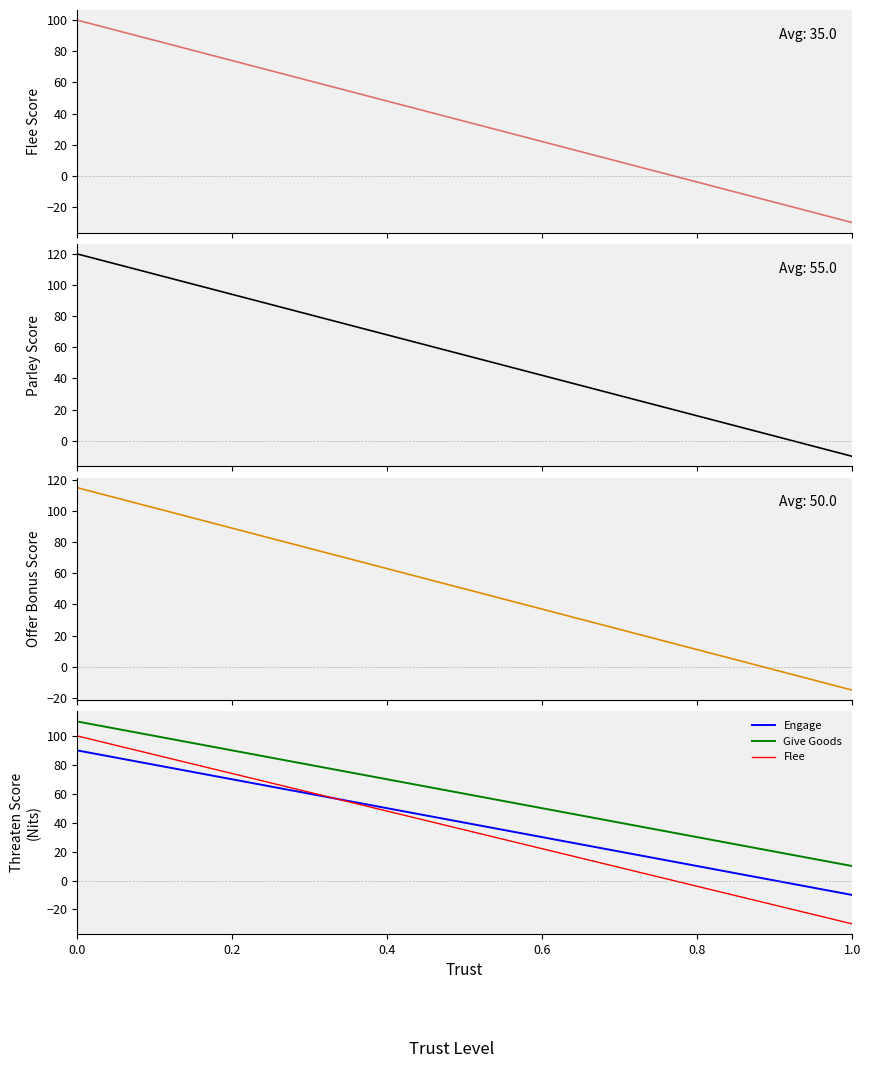

The Engage series shows 25.0 at 13. True or false?

True